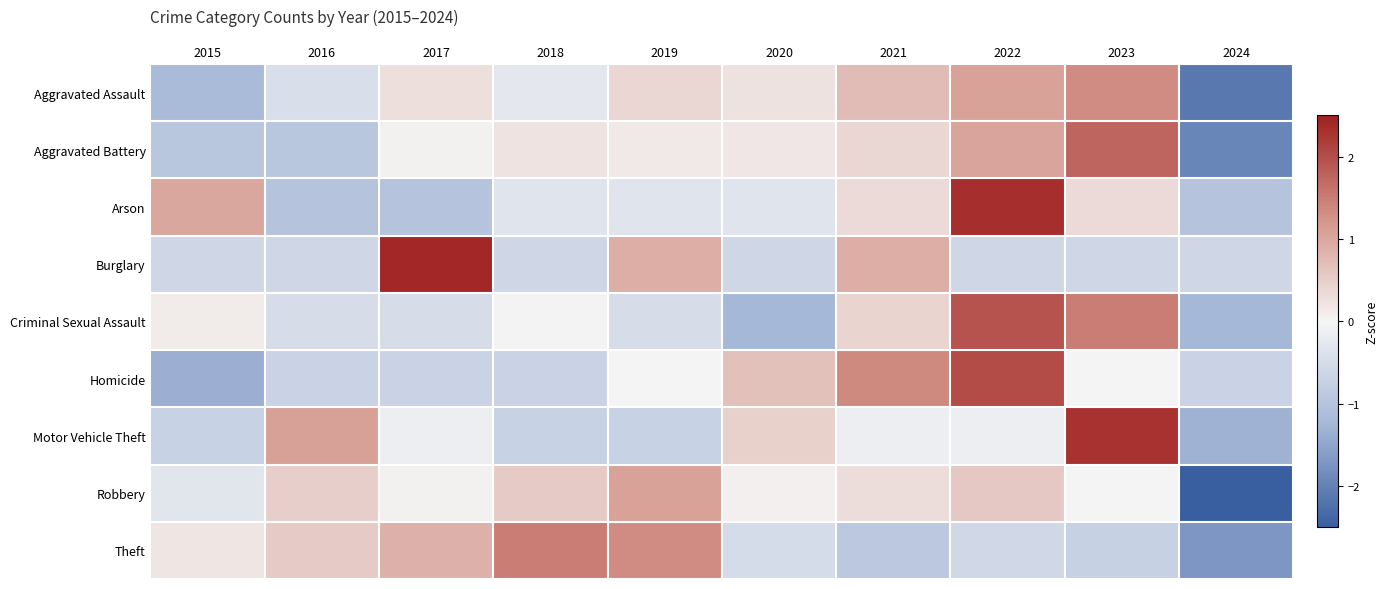

At which category is the sum across all series the highest?

2022